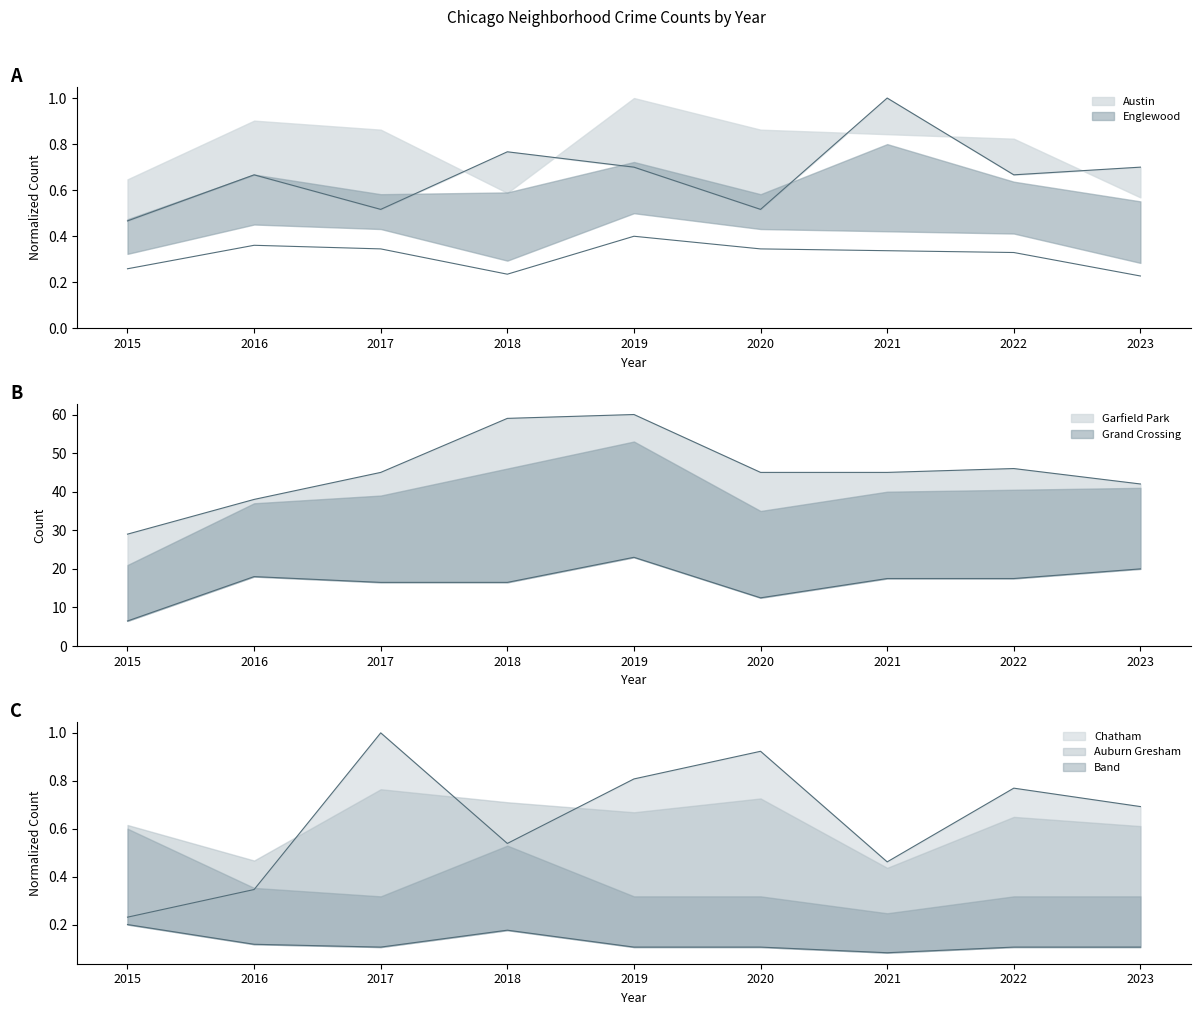

Read the Austin value at 2023.

0.7